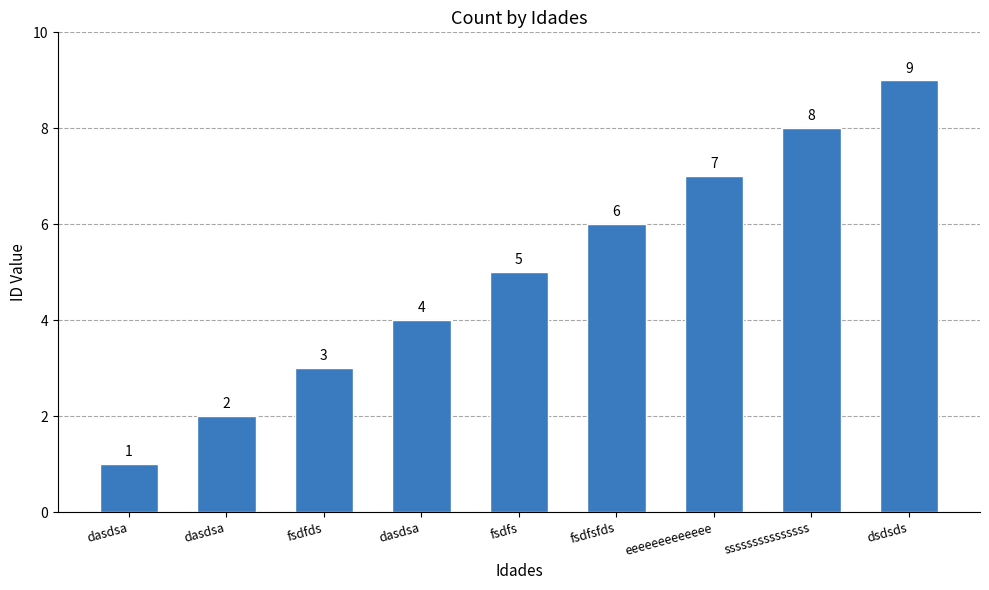

Between dasdsa and dsdsds, which is larger?

dsdsds